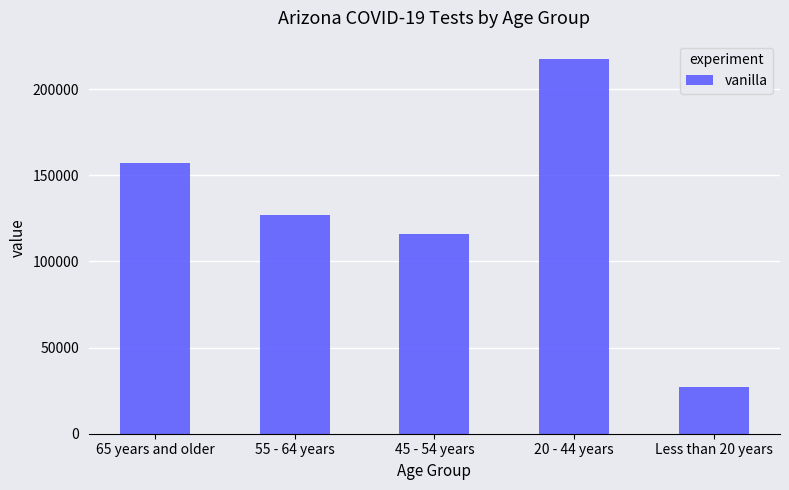

Does the chart contain stacked bars?

No